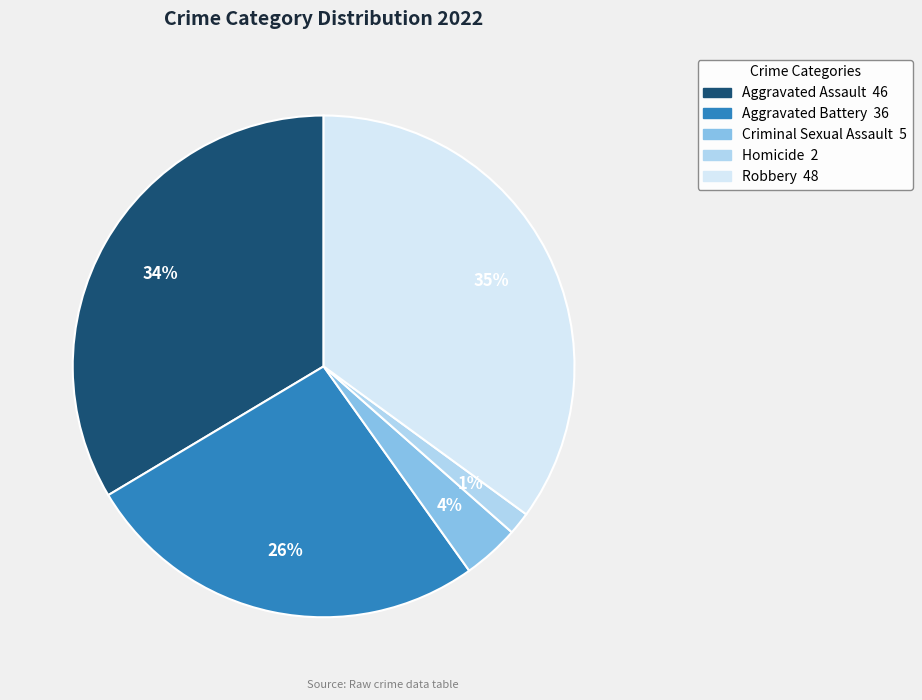

Which has a higher value, Aggravated Battery or Aggravated Assault?

Aggravated Assault